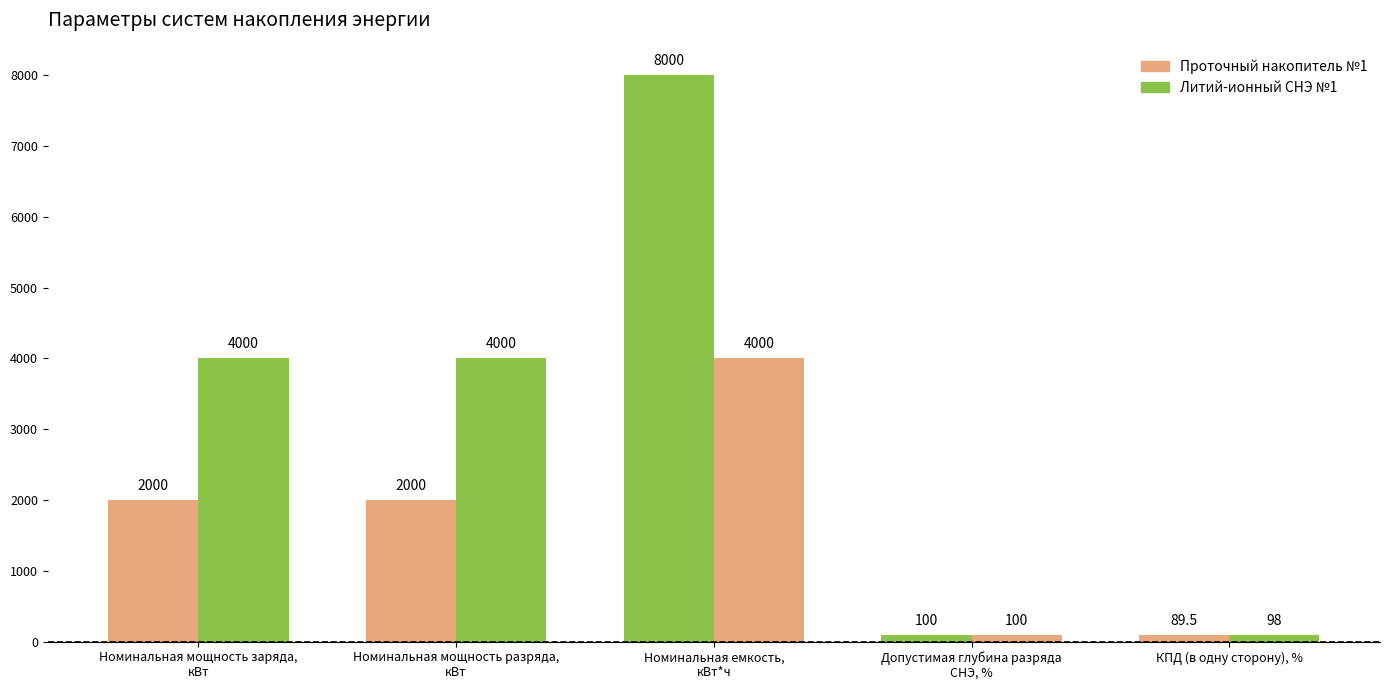

Are the bars horizontal?

No